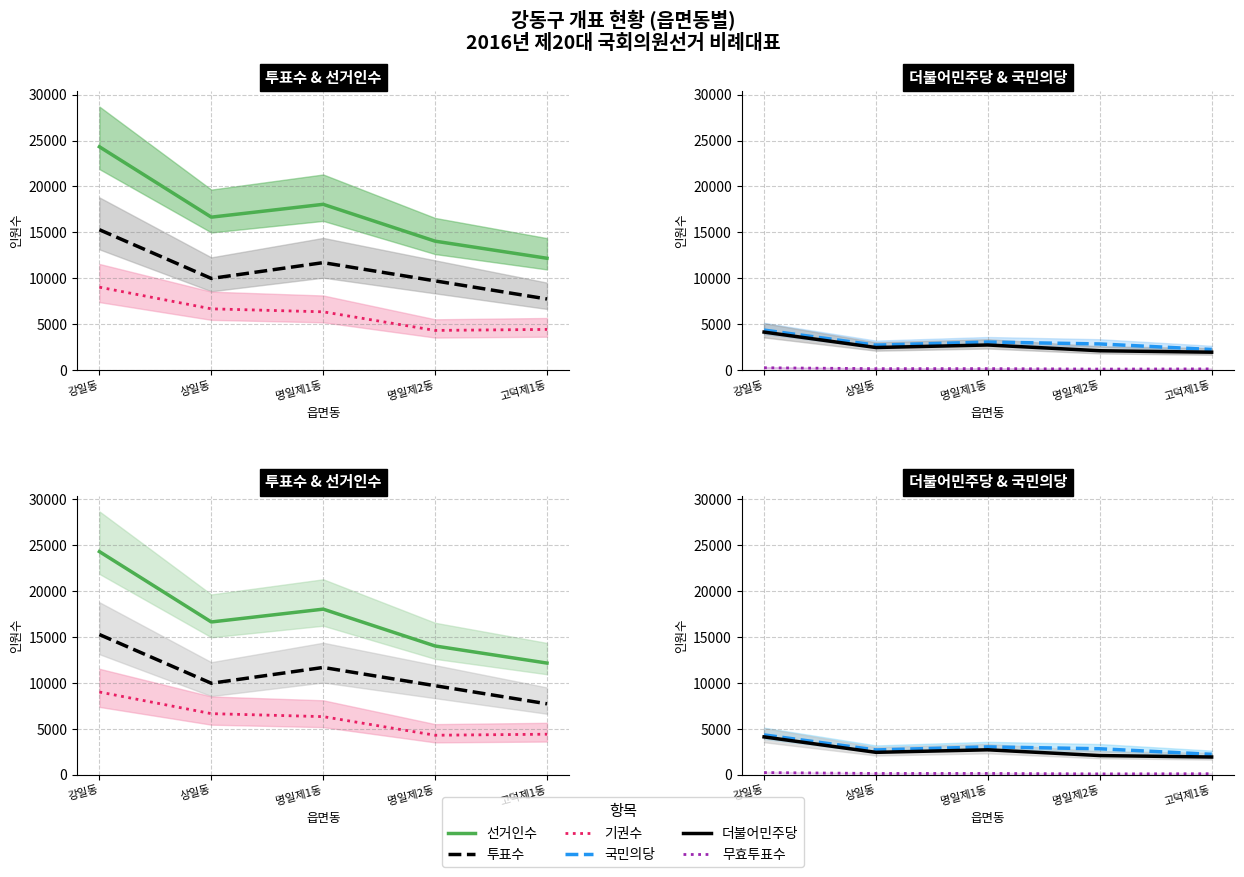

True or false: 선거인수 and 투표수 cross at least once.

False